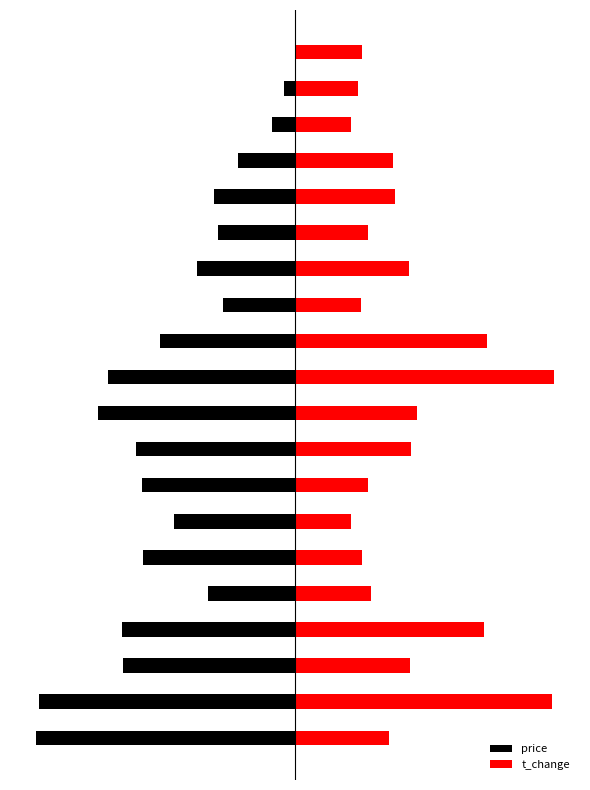

What value does the t_change series have at 19?

0.7